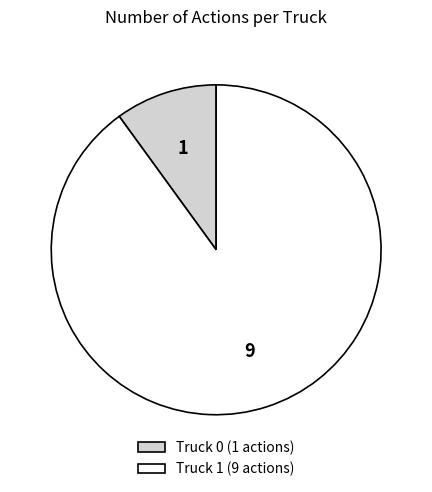

Count the number of slices in the pie.

2